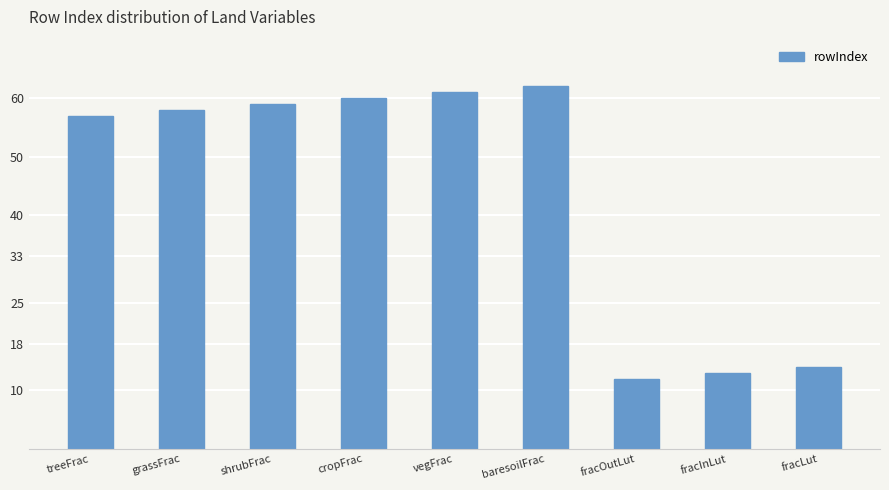

How many data points are less than 58?

4